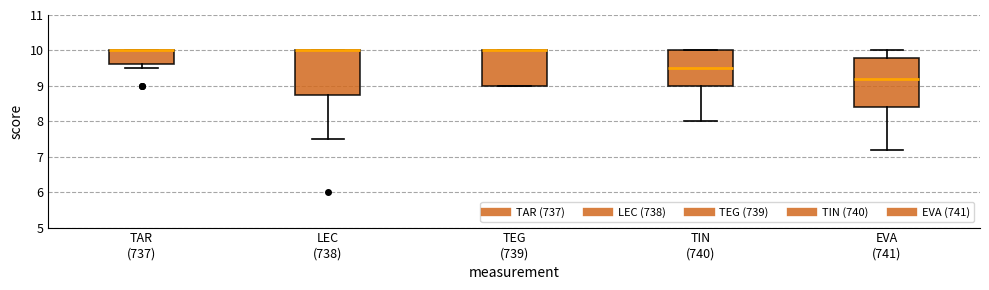

Reading left to right, read every box against the y-axis: the position of its median line, the range the box covers, and the ends of its whiskers. The values are not printed on the chart, so give them approximately, as read against the axis.

TAR (737): median 10.0 (drawn on the box's upper edge), box 9.6 to 10.0, whiskers 9.5 to 10.0
LEC (738): median 10.0 (drawn on the box's upper edge), box 8.8 to 10.0, whiskers 7.5 to 10.0
TEG (739): median 10.0 (drawn on the box's upper edge), box 9.0 to 10.0, whiskers 9.0 to 10.0
TIN (740): median 9.5, box 9.0 to 10.0, whiskers 8.0 to 10.0
EVA (741): median 9.2, box 8.4 to 9.8, whiskers 7.2 to 10.0